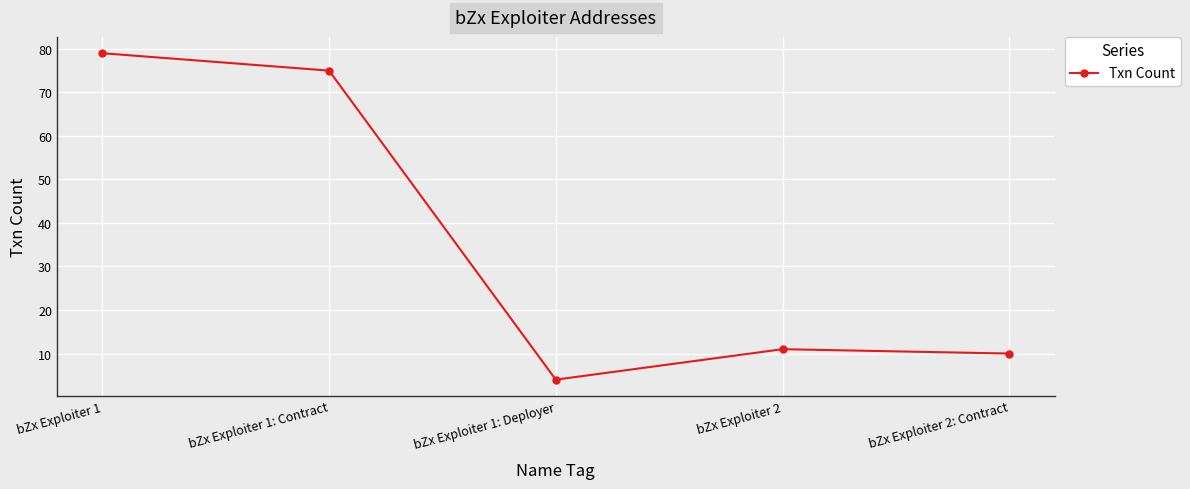

How many interior local valleys (lower than both neighbors) does the data have?

1